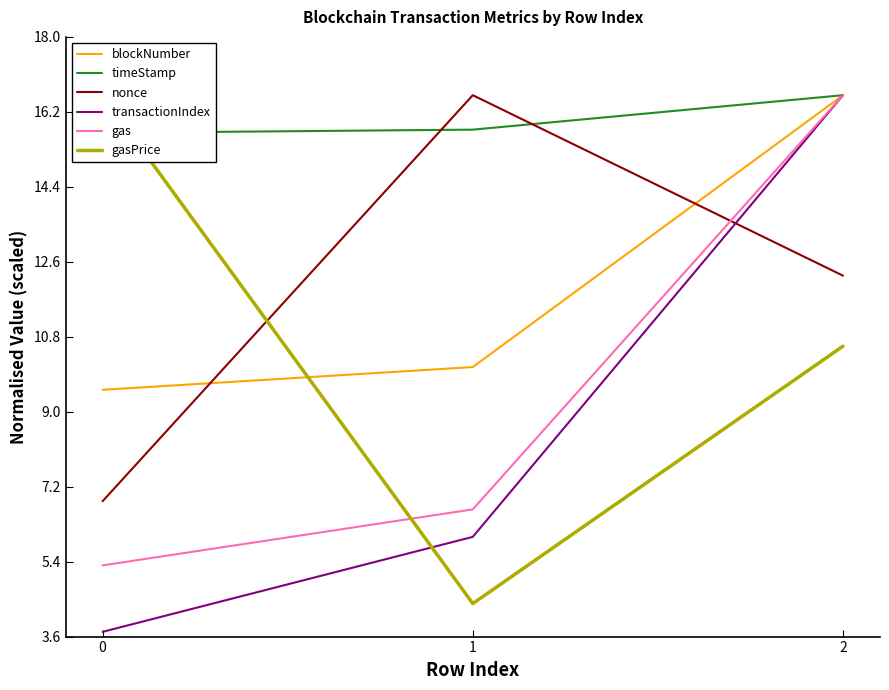

Is the value of nonce at 2 greater than the value of blockNumber at 0?

Yes